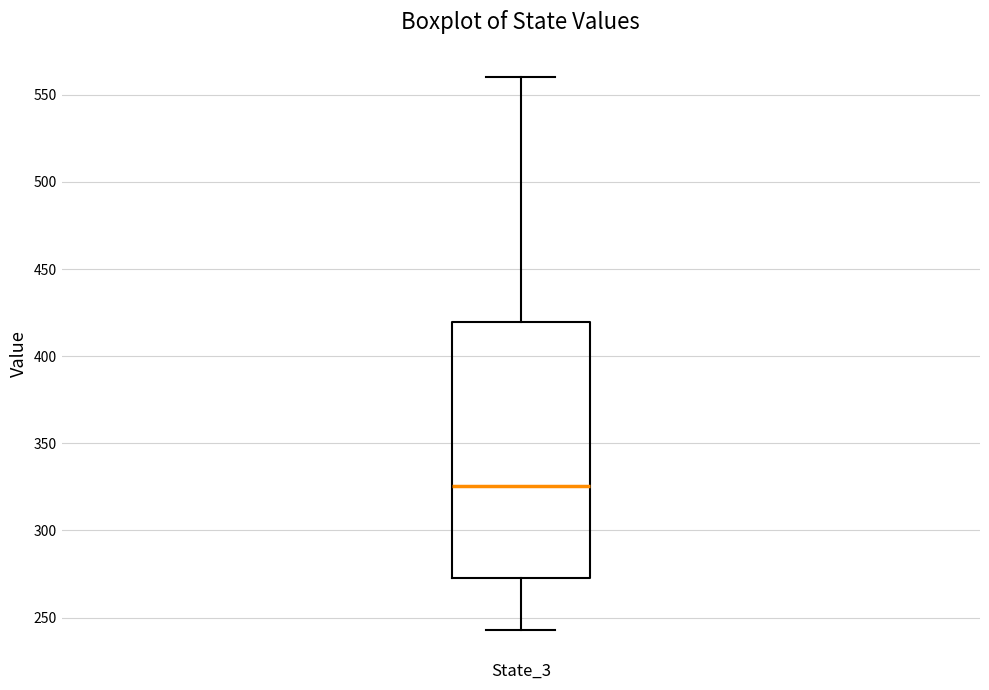

Read this box plot against the y-axis: the position of the median line, the range covered by the box, and the ends of both whiskers. The values are not printed on the chart, so give them approximately, as read against the axis.

median 325, box 275 to 420, whiskers 245 to 560